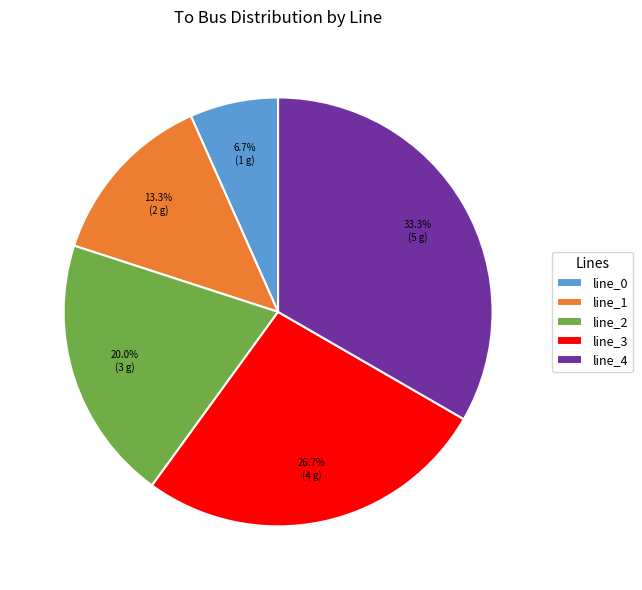

To the nearest percent, what portion does line_3 represent?

27%